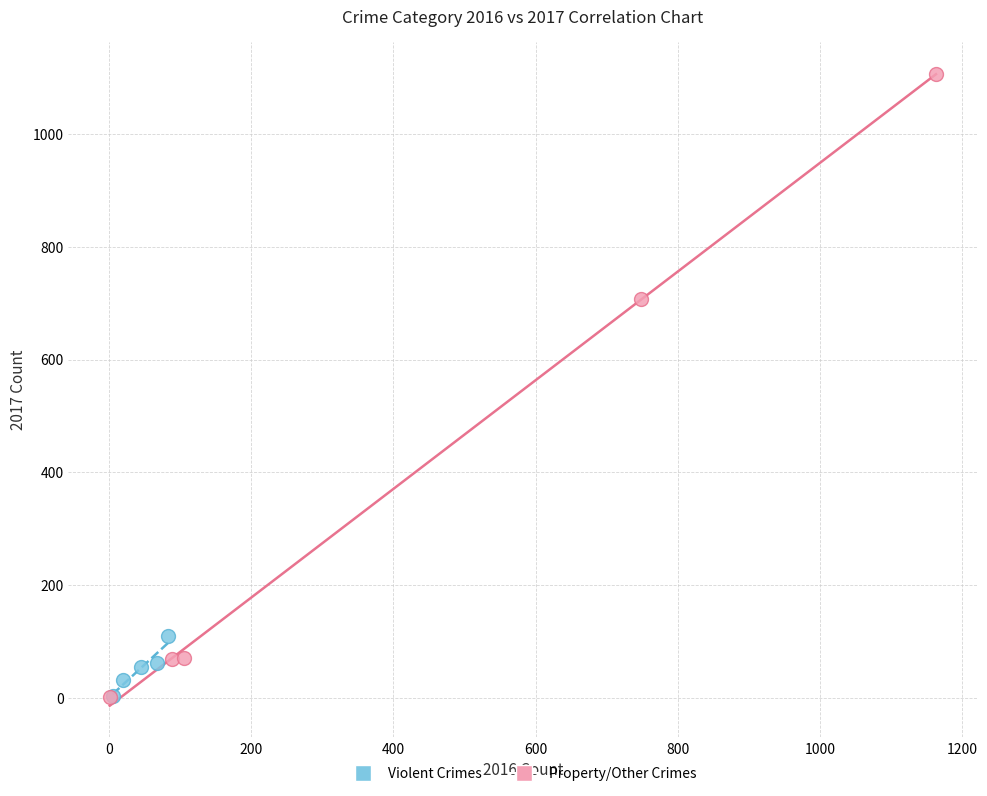

Which series has the widest spread of Y values?

Property/Other Crimes